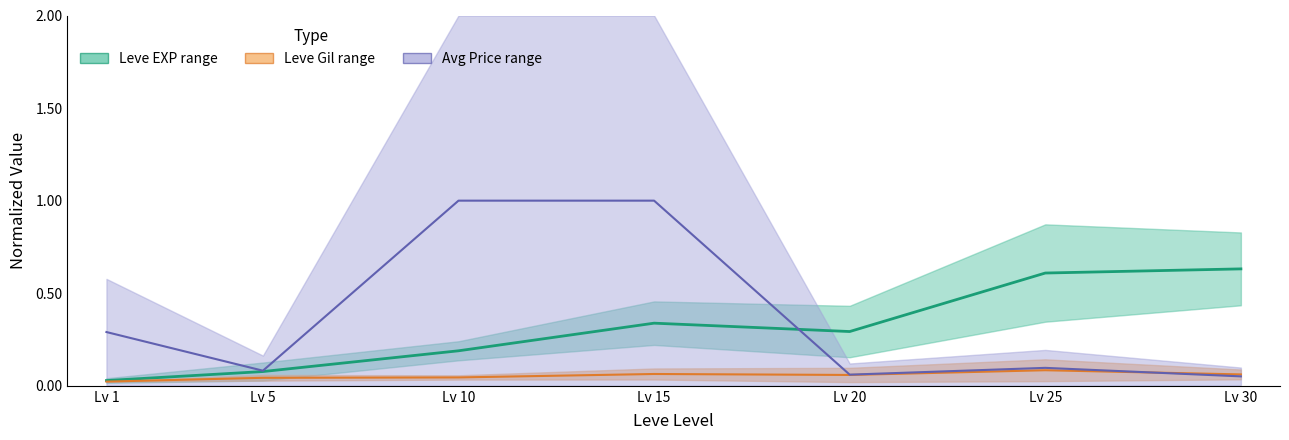

At Lv 5, list the series in order from largest to smallest.

Avg Price mid, Leve EXP mid, Leve Gil mid